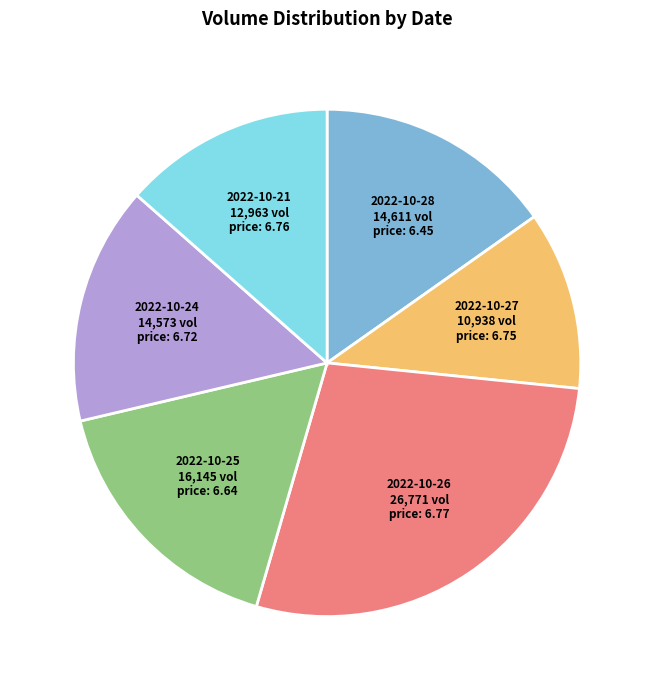

Does any single category account for the majority?

No